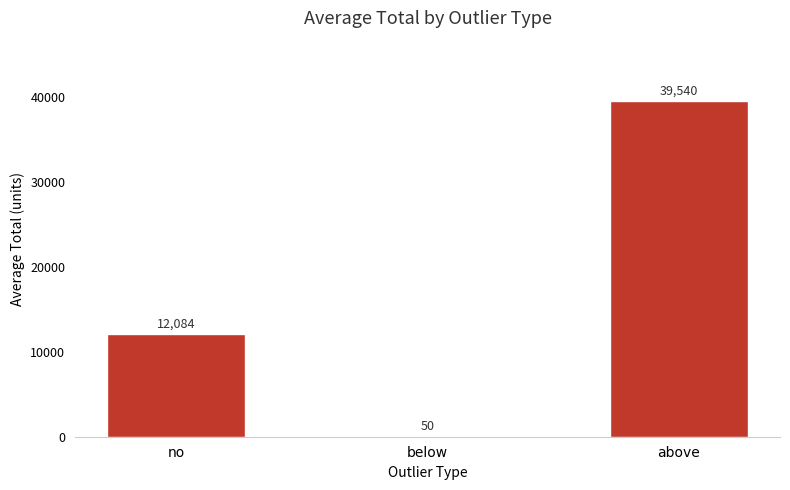

Is it true that the value at no is 17664.5?

False